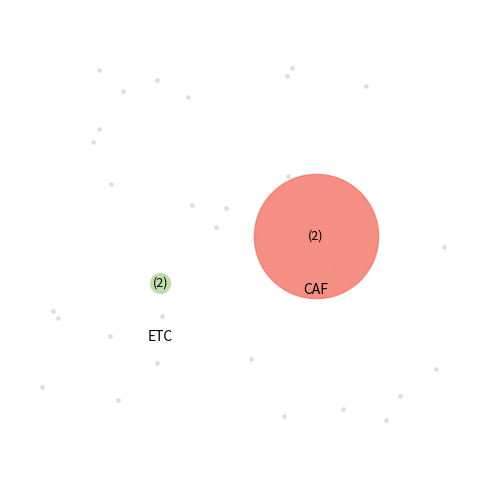

To the nearest percent, what is the combined percentage of CAF and ETC?

100%